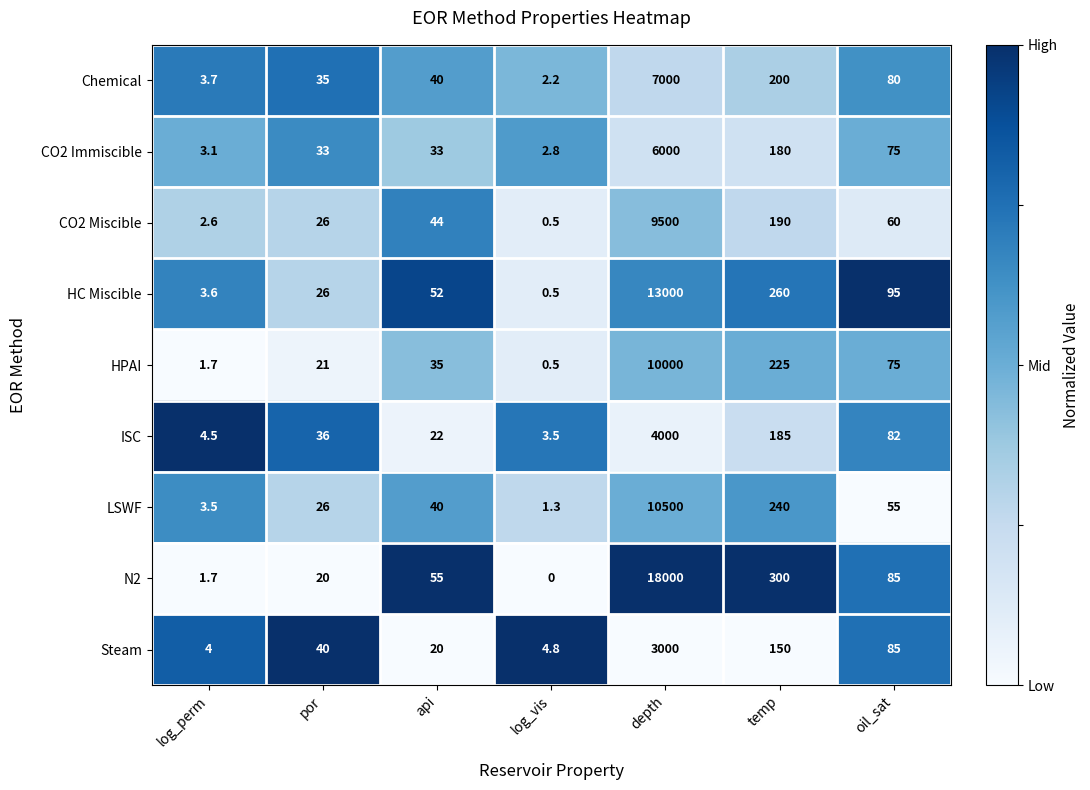

At which label is HPAI closest to 5000?

temp